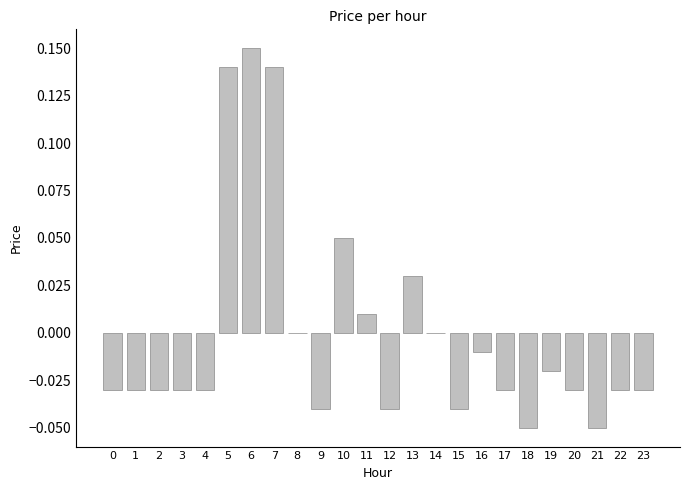

Where does the data first go above 0?

5